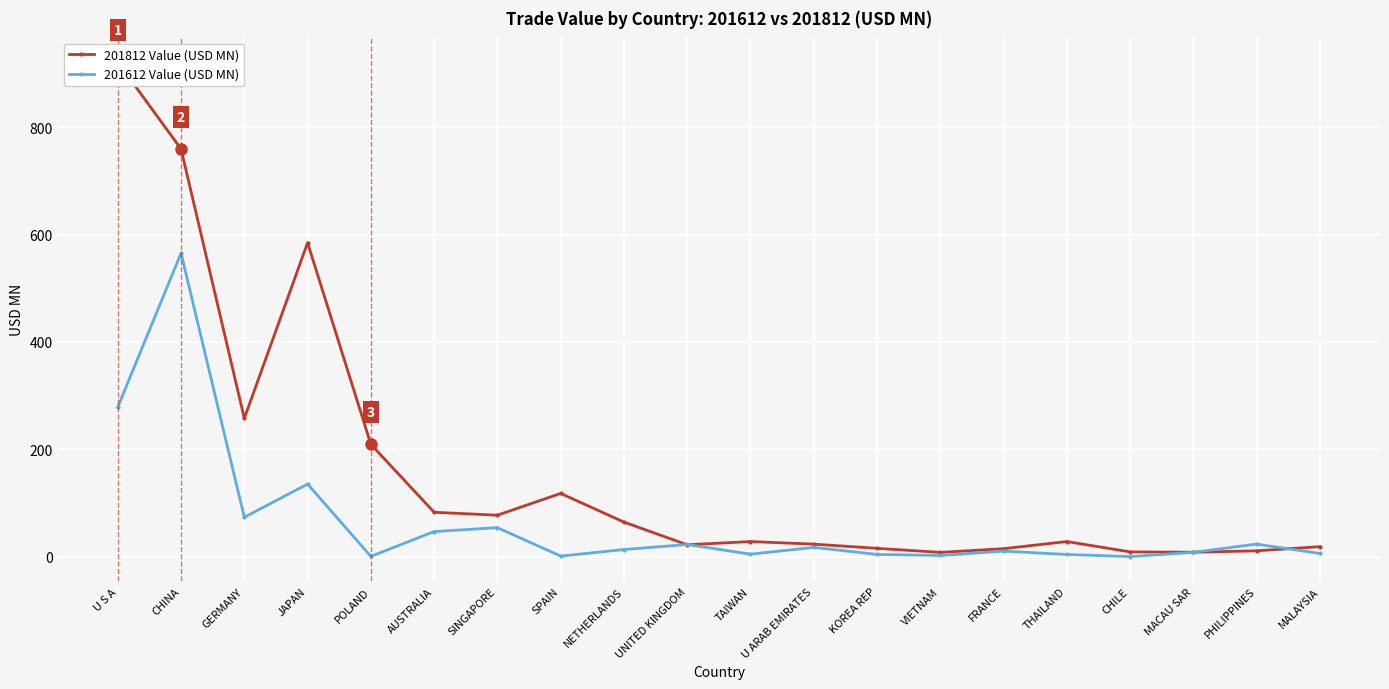

Between which two adjacent categories do 201612 Value (USD MN) and 201812 Value (USD MN) first intersect?

NETHERLANDS and UNITED KINGDOM